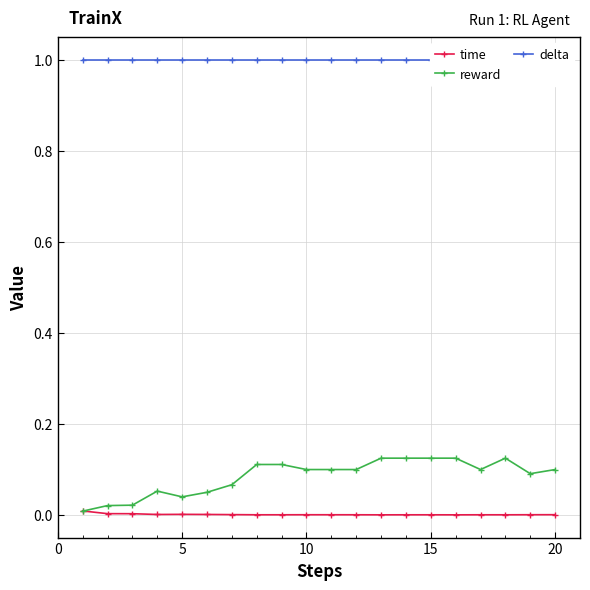

What is the sum of all delta values?

20.0